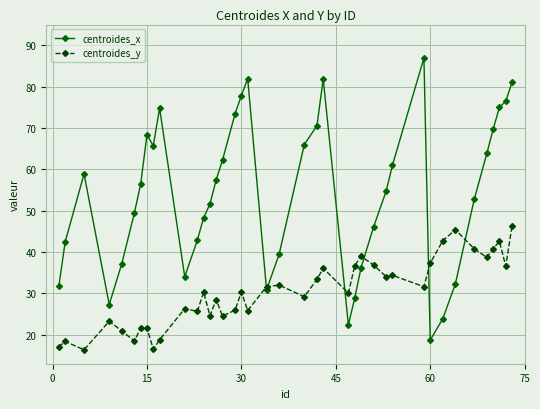

How many series are shown in this chart?

2